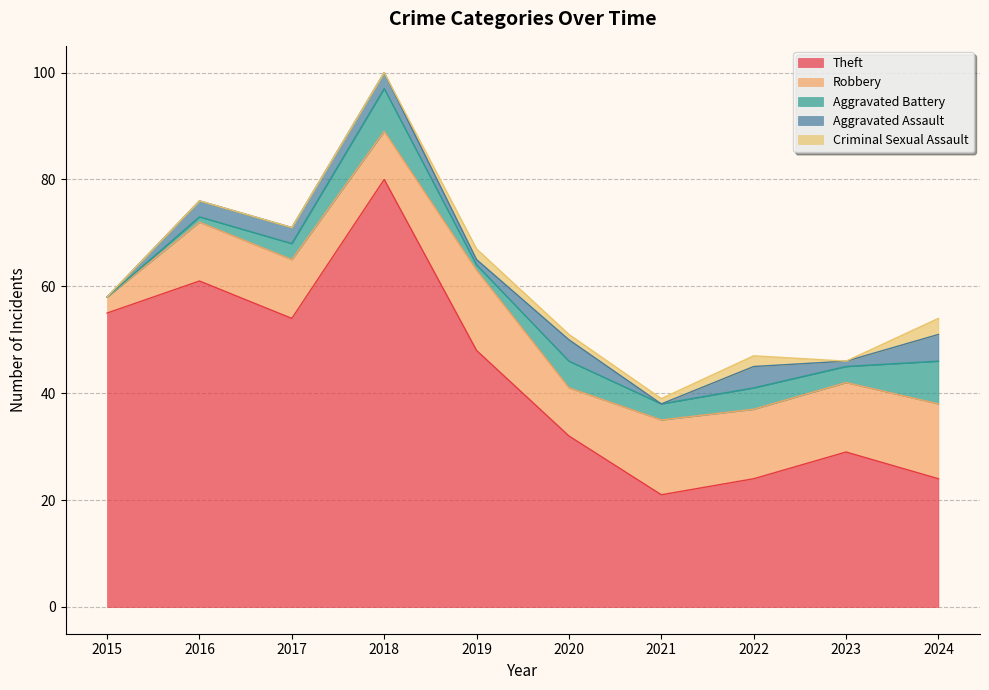

What is the difference between the maximum and minimum values in the Robbery series?

12